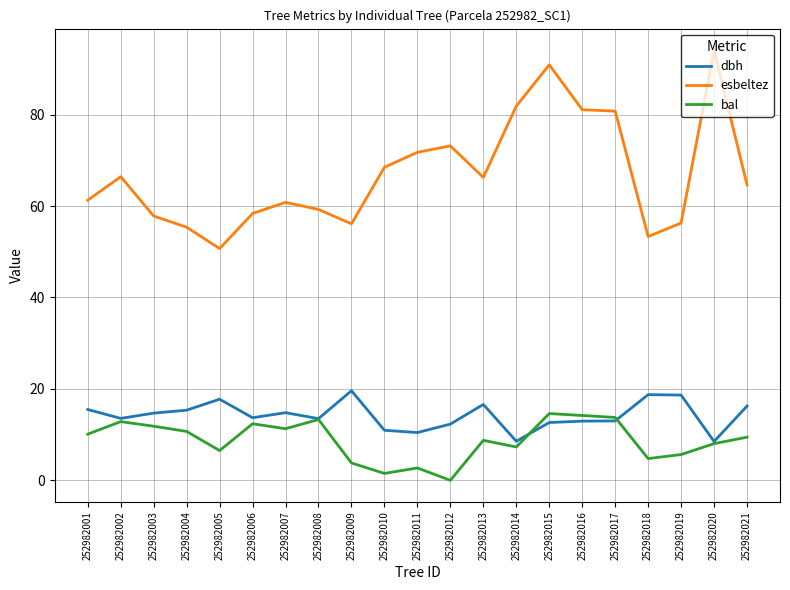

At 252982001, list the series in order from smallest to largest.

bal, dbh, esbeltez